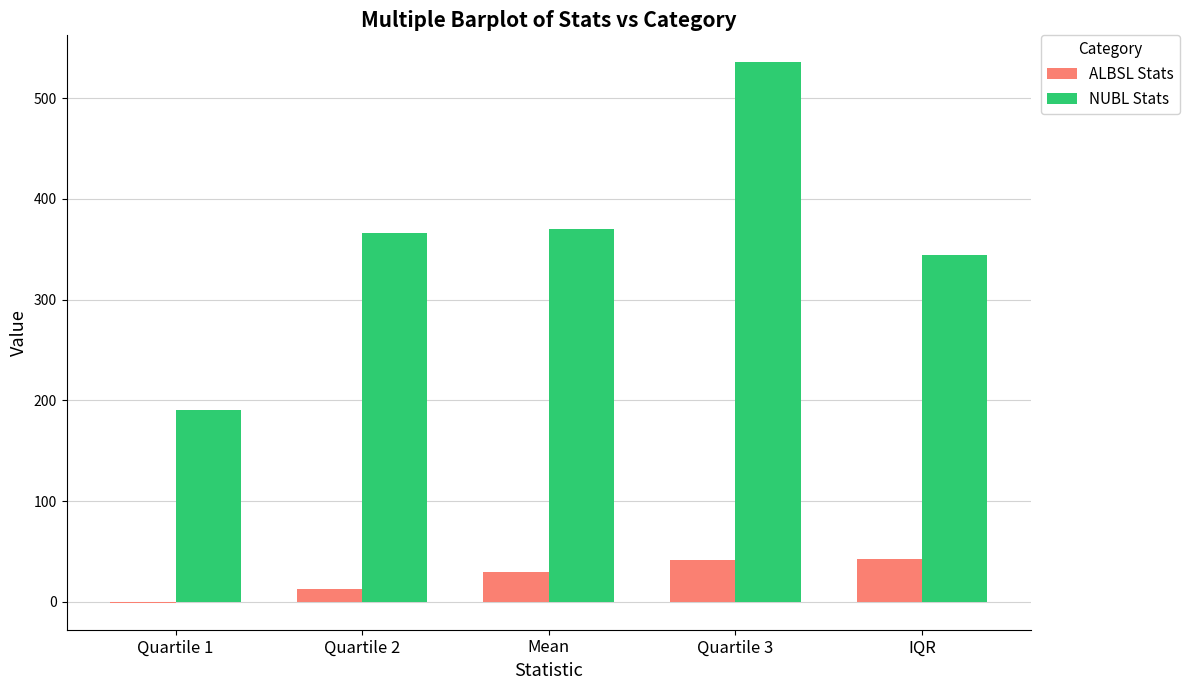

How many groups of bars are there?

5